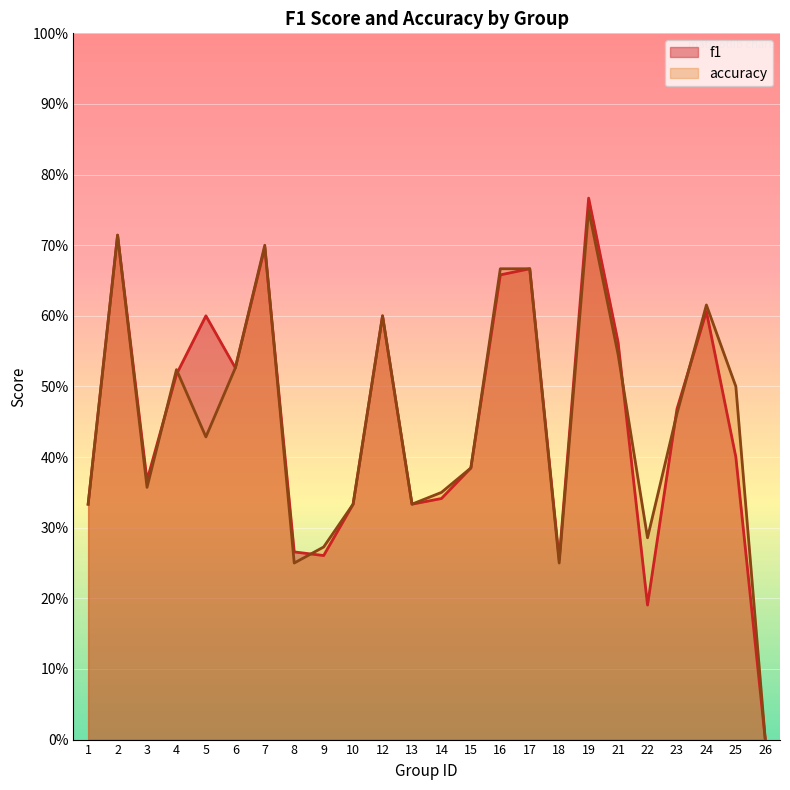

Rank the series by their average value, from lowest to highest.

f1, accuracy